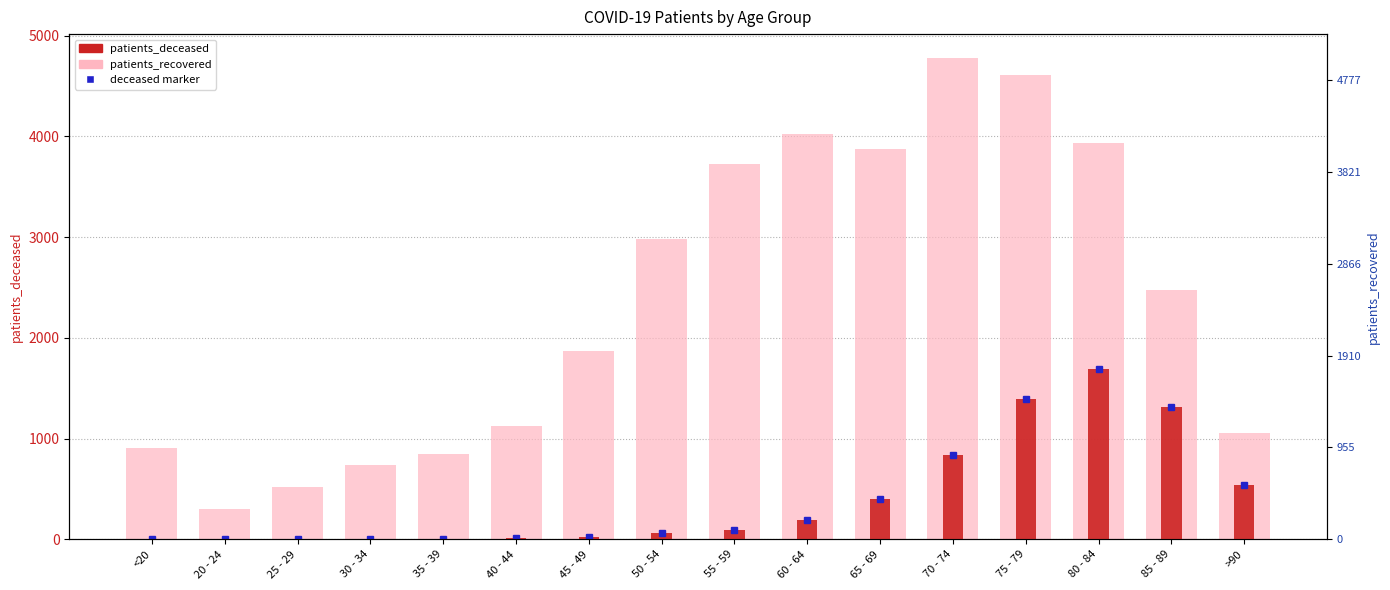

What is the maximum value shown in the chart?

4777